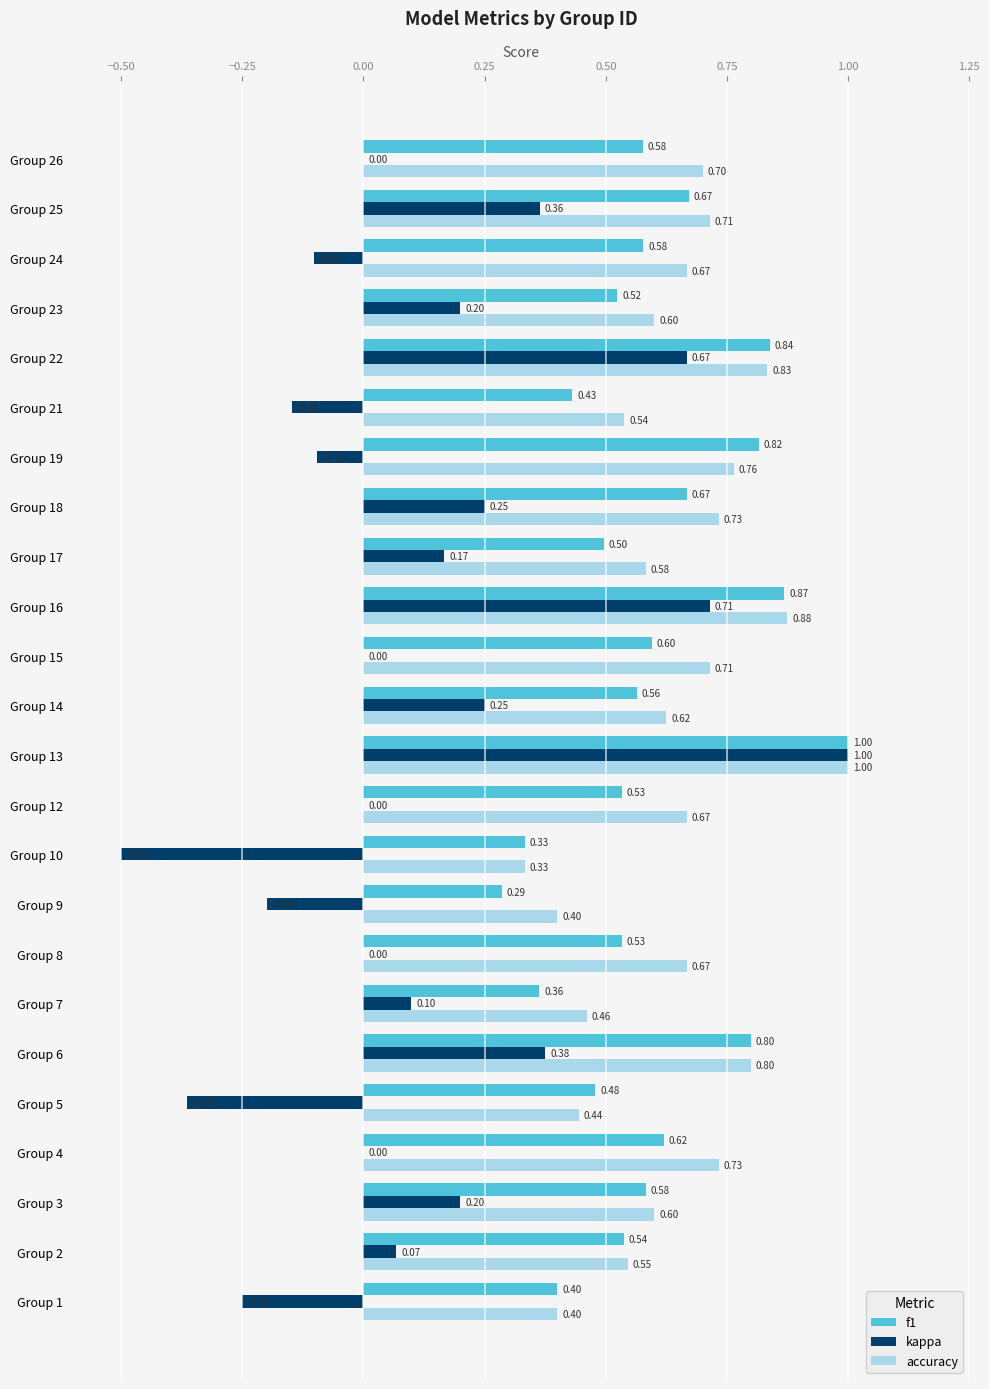

Which series changed the most between Group 15 and Group 23?

kappa